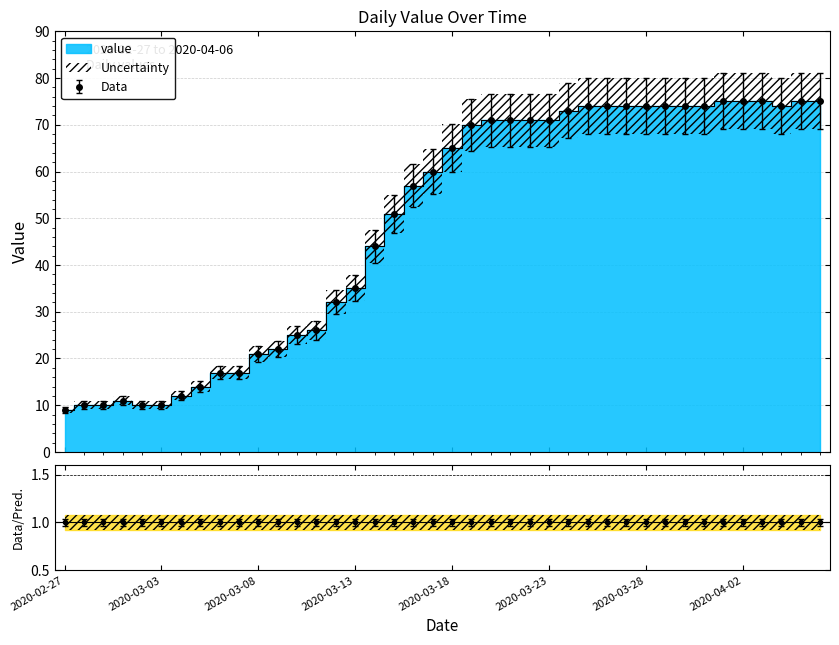

What is the change in value from 2020-02-27 to 2020-03-23?

+62